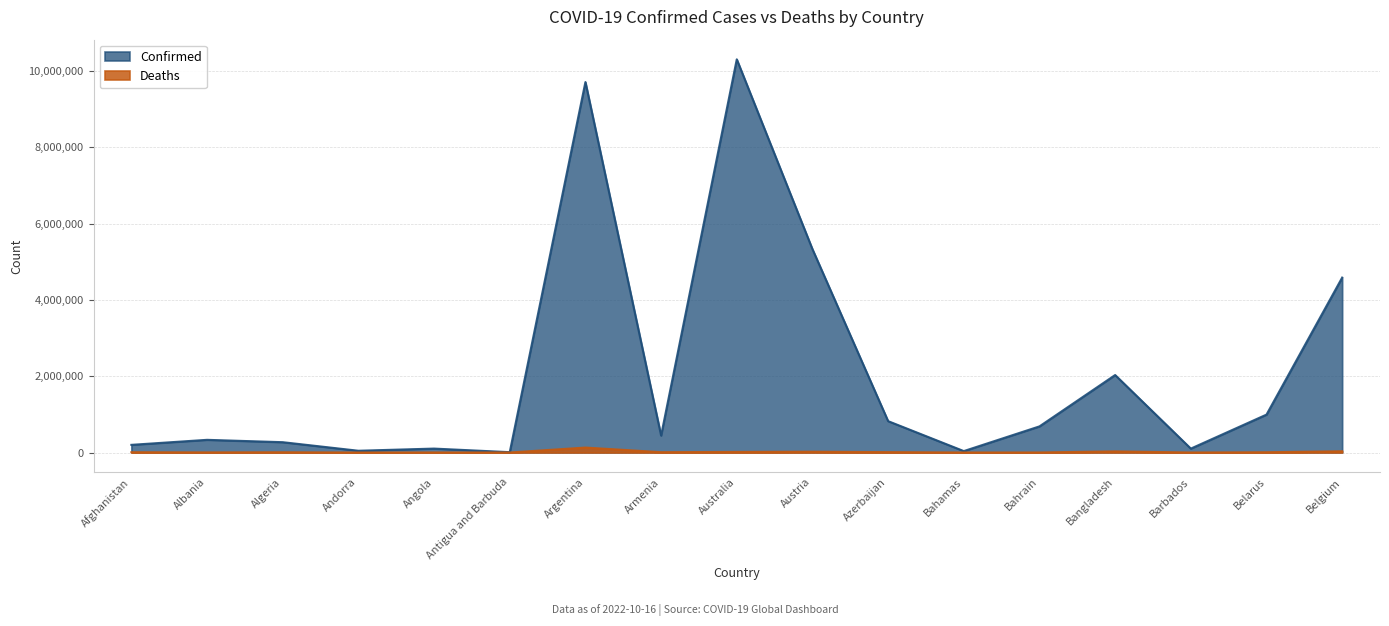

What is the value of the Deaths point at the 7th from the left?

129958